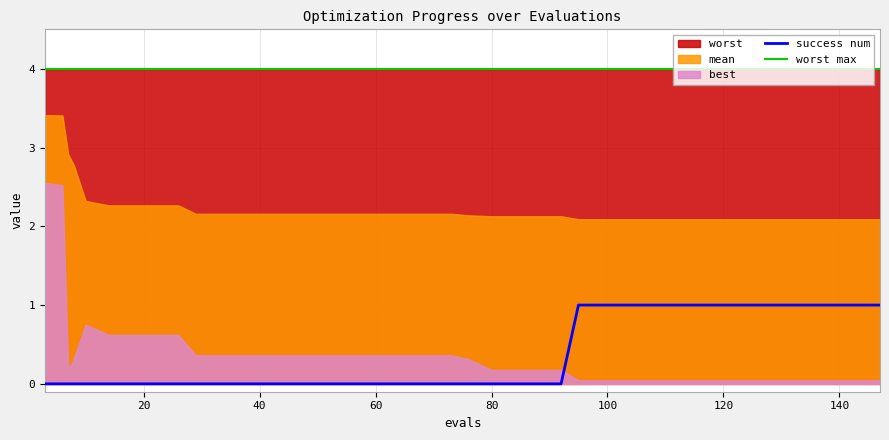

Which category has the highest value in the best series?

3